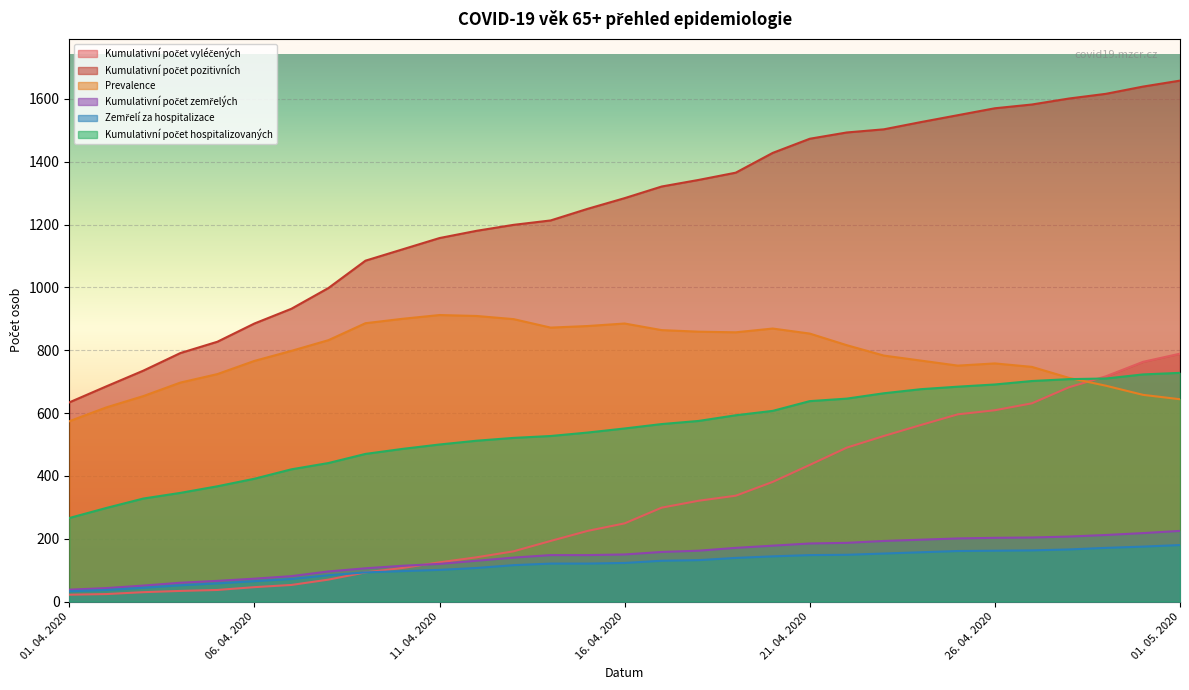

Reading left to right, transcribe all the data shown in this chart.

Kumulativní počet vyléčených: 22	24	30	34	37	46	53	70	93	107	125	141	160	193	225	249	299	321	337	381	435	490	527	562	596	609	631	682	717	763	789
Kumulativní počet pozitivních: 634	685	735	791	827	885	932	998	1085	1121	1157	1180	1199	1213	1250	1284	1321	1342	1365	1428	1473	1493	1503	1526	1548	1570	1582	1601	1616	1639	1658
Prevalence: 574	618	654	697	724	766	798	832	886	900	912	909	899	872	877	885	864	859	857	869	853	816	783	767	751	758	747	712	687	658	644
Kumulativní počet zemřelých: 38	43	51	60	66	73	81	96	106	114	120	130	140	148	148	150	158	162	171	178	185	187	193	197	201	203	204	207	212	218	225
Zemřelí za hospitalizace: 33	37	44	52	58	65	72	84	93	97	101	107	116	121	121	123	130	132	139	144	148	149	153	157	161	162	163	166	171	175	180
Kumulativní počet hospitalizovaných: 266	298	328	346	367	391	421	441	470	486	500	512	521	527	538	551	565	575	593	607	638	646	663	676	684	691	702	708	710	723	728